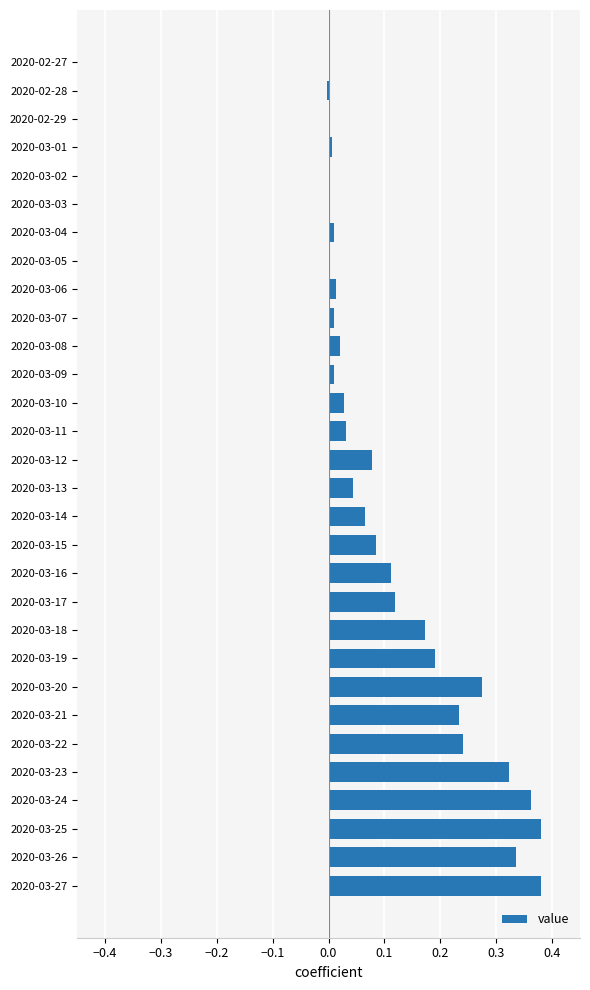

The value at 2020-03-26 is 0.6. True or false?

False